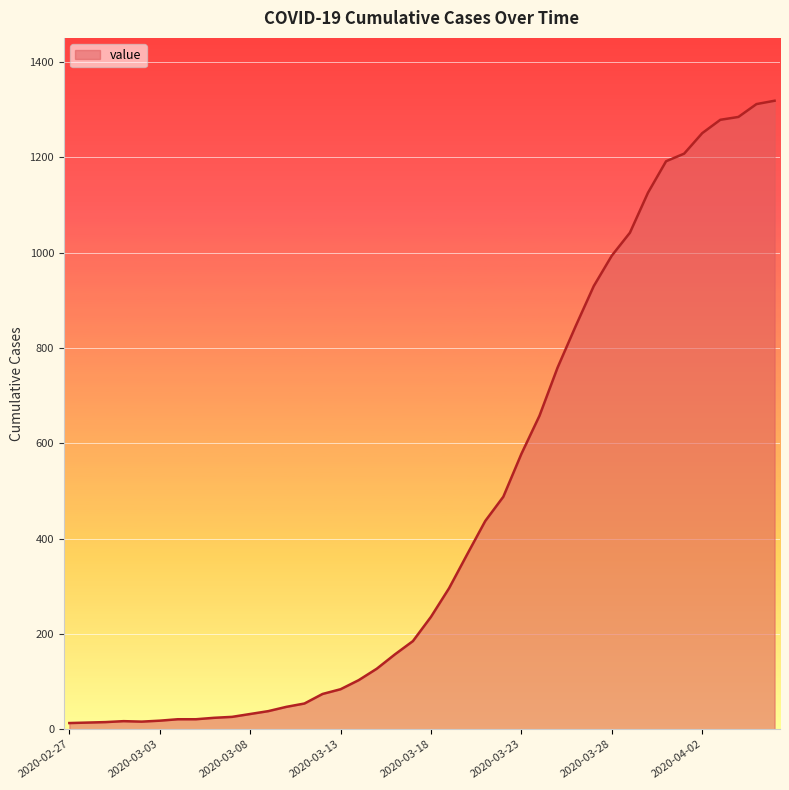

How many values are below 236?

20